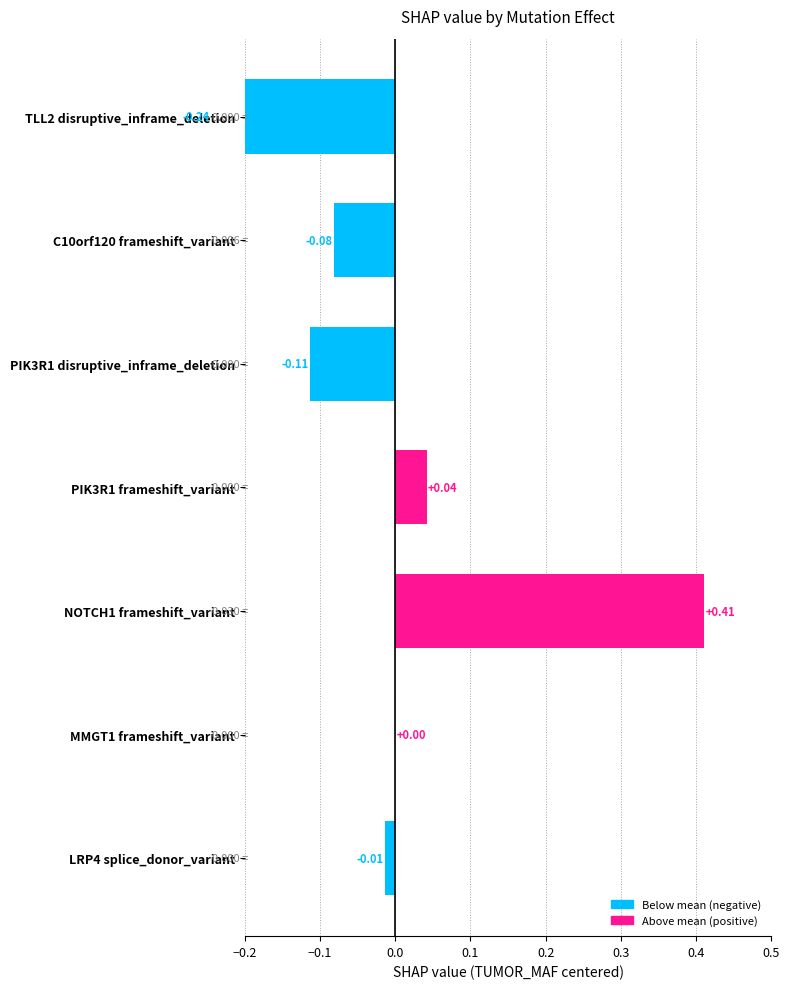

What is the smallest value displayed?

-0.2